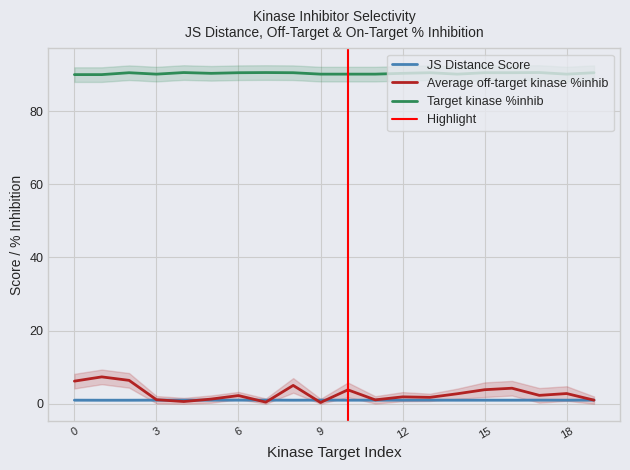

How many data points does each series have?

20